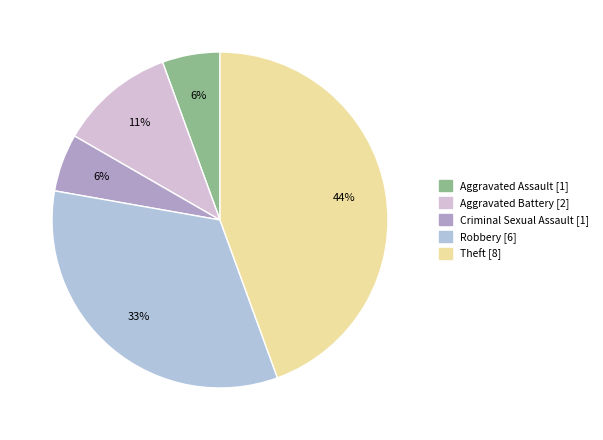

Is there any slice that represents more than half of the pie?

No